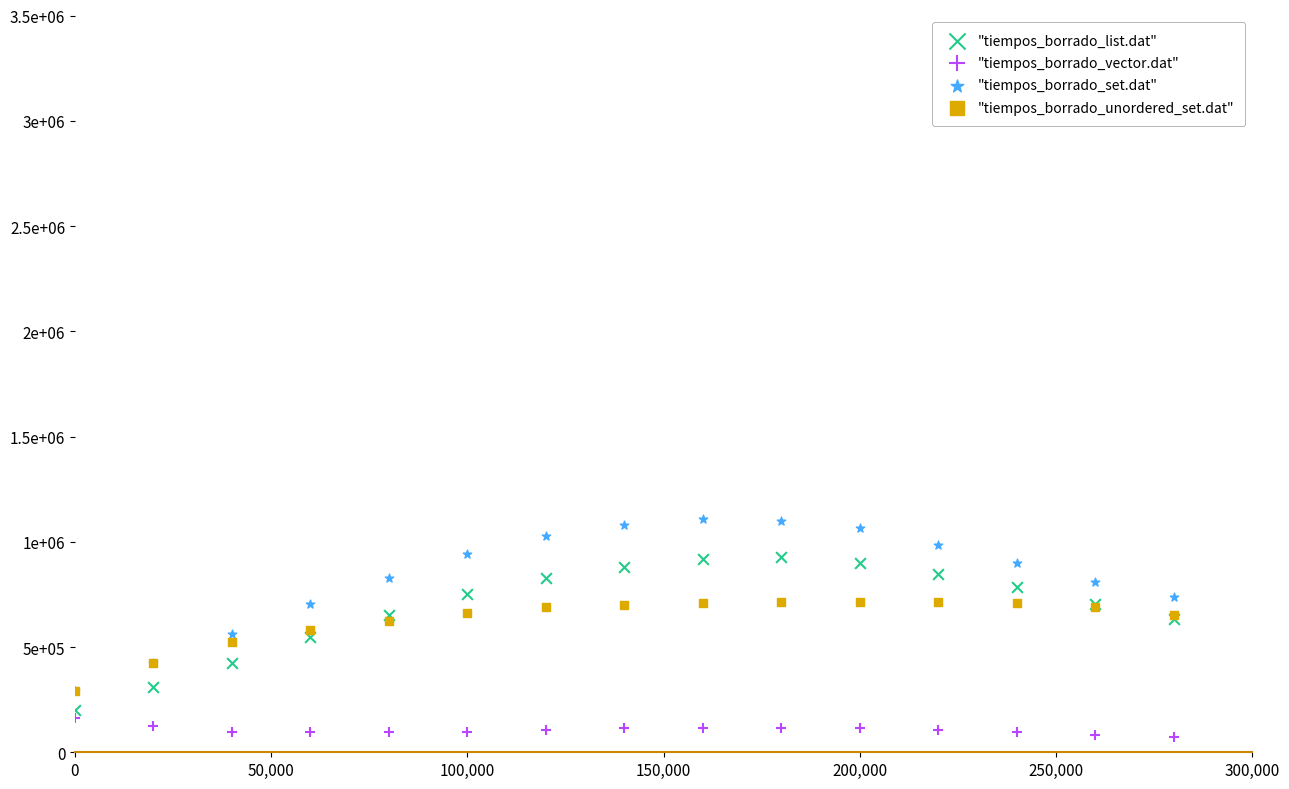

What are all the series names shown in the legend?

"tiempos_borrado_list.dat", "tiempos_borrado_vector.dat", "tiempos_borrado_set.dat", "tiempos_borrado_unordered_set.dat"